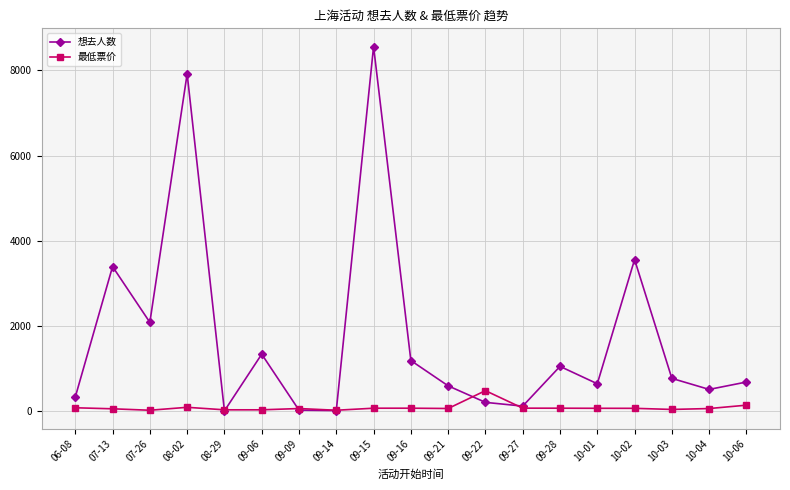

Which series has the widest spread of values?

想去人数